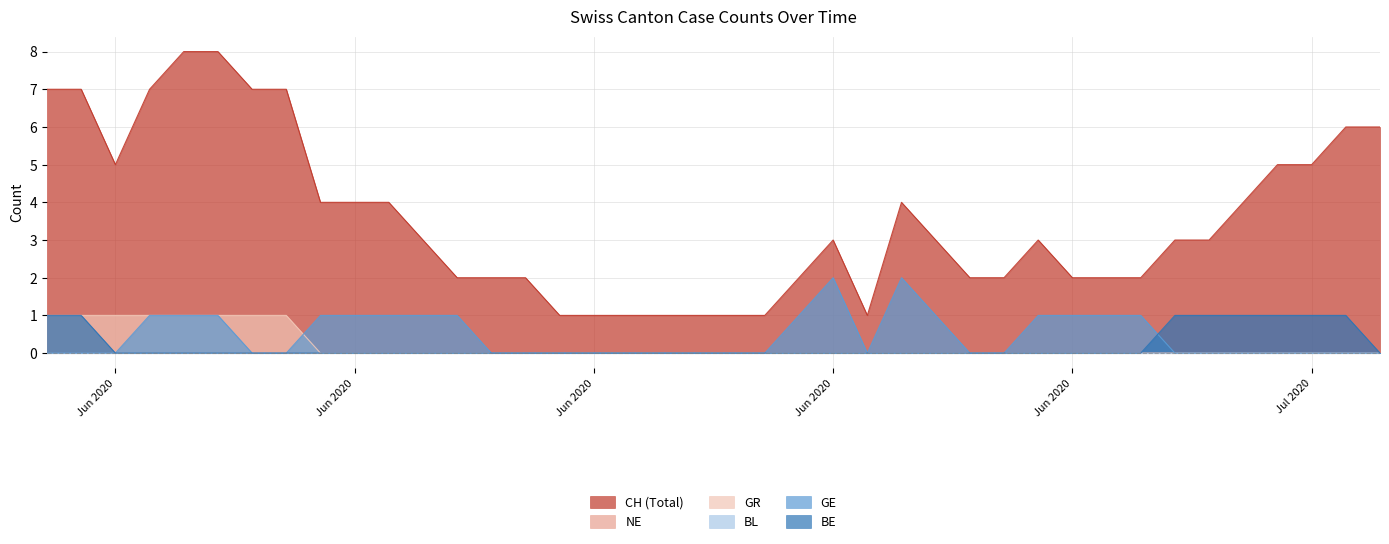

What is the spread (max minus min) of values at 2020-06-25?

4